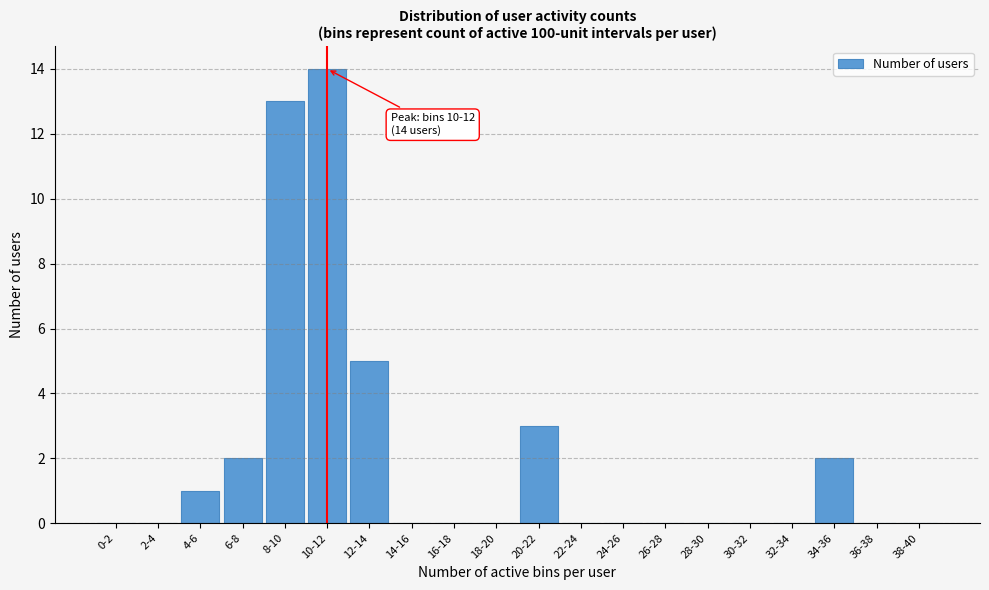

Reading left to right, transcribe all the data shown in this chart.

0-2=0	2-4=0	4-6=1	6-8=2	8-10=13	10-12=14	12-14=5	14-16=0	16-18=0	18-20=0	20-22=3	22-24=0	24-26=0	26-28=0	28-30=0	30-32=0	32-34=0	34-36=2	36-38=0	38-40=0